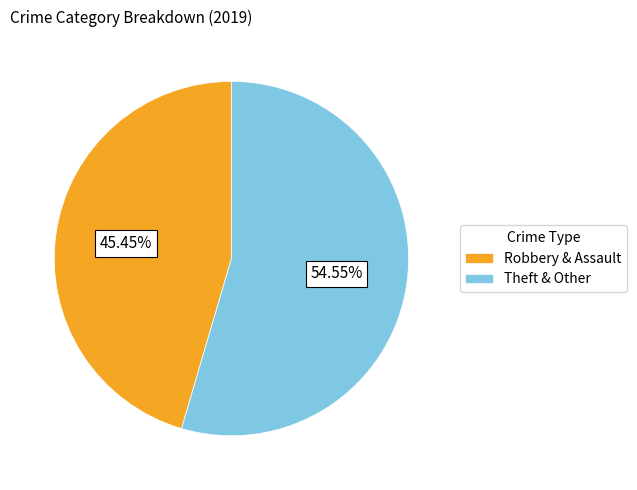

To the nearest percent, what is the average slice percentage?

50%